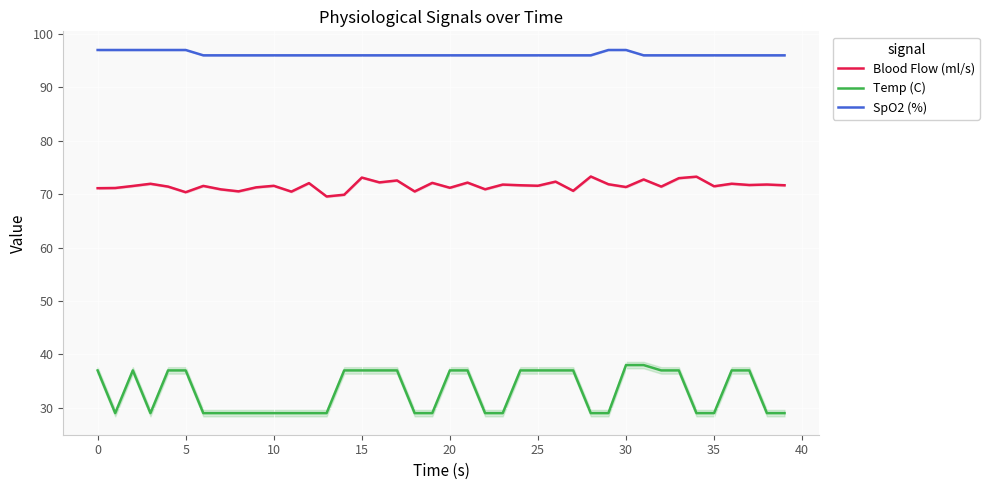

Reading left to right, list all the values displayed in this chart.

Blood Flow (ml/s): 71.1	71.2	71.5	72.0	71.4	70.4	71.5	70.9	70.5	71.3	71.6	70.5	72.1	69.6	69.9	73.1	72.2	72.6	70.5	72.1	71.2	72.2	70.9	71.8	71.7	71.6	72.3	70.6	73.3	71.9	71.3	72.8	71.4	73.0	73.3	71.5	72.0	71.7	71.8	71.7
Temp (C): 37.0	29.0	37.0	29.0	37.0	37.0	29.0	29.0	29.0	29.0	29.0	29.0	29.0	29.0	37.0	37.0	37.0	37.0	29.0	29.0	37.0	37.0	29.0	29.0	37.0	37.0	37.0	37.0	29.0	29.0	38.0	38.0	37.0	37.0	29.0	29.0	37.0	37.0	29.0	29.0
SpO2 (%): 97.0	97.0	97.0	97.0	97.0	97.0	96.0	96.0	96.0	96.0	96.0	96.0	96.0	96.0	96.0	96.0	96.0	96.0	96.0	96.0	96.0	96.0	96.0	96.0	96.0	96.0	96.0	96.0	96.0	97.0	97.0	96.0	96.0	96.0	96.0	96.0	96.0	96.0	96.0	96.0